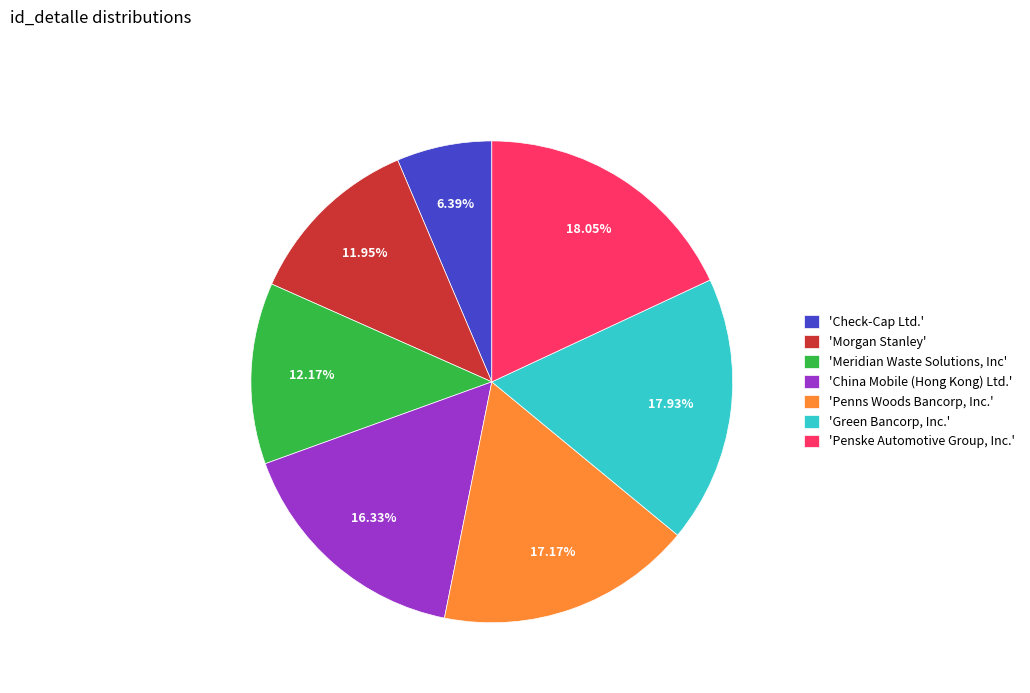

Does any single category account for the majority?

No